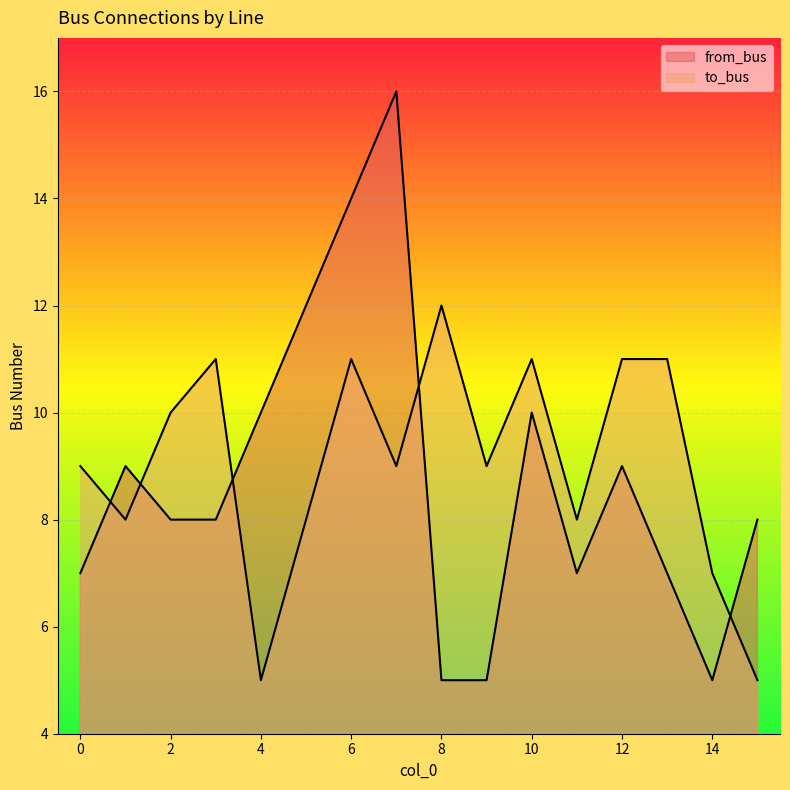

Read the from_bus value at 11, to the nearest 5.

5